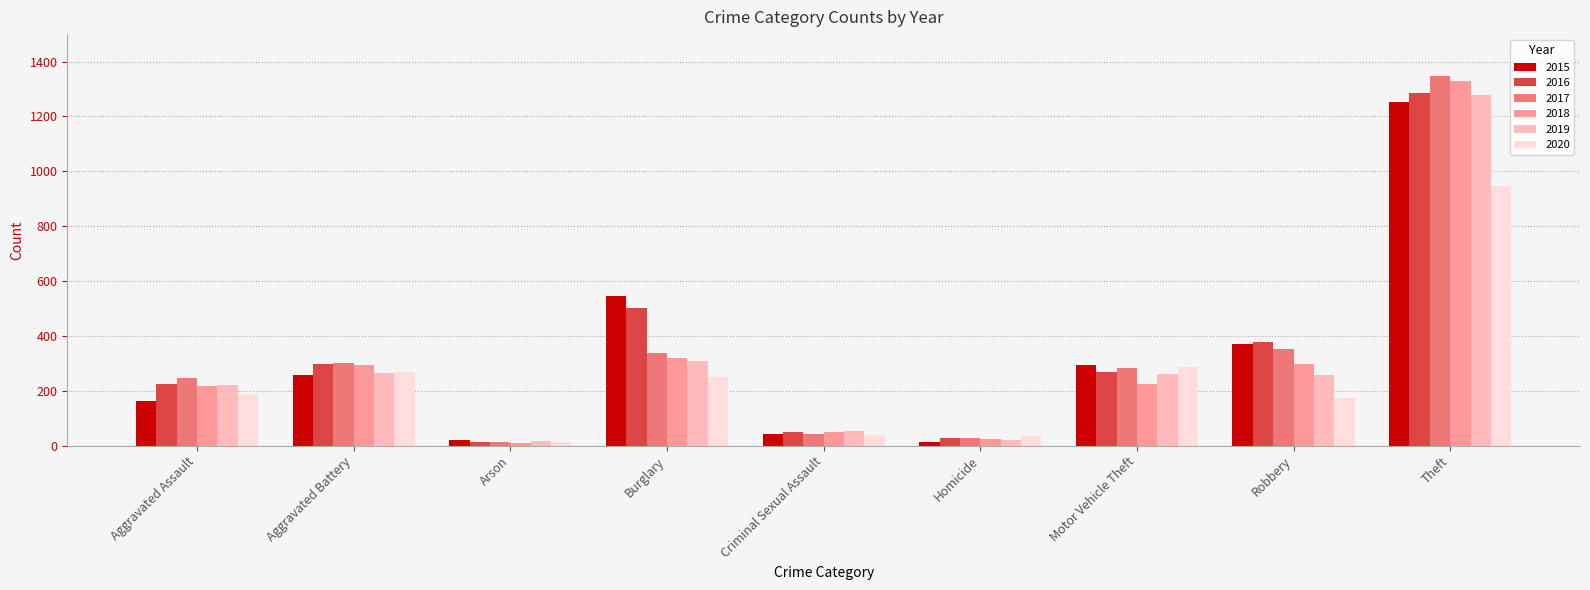

What is the label of the 2nd bar from the right?

Robbery